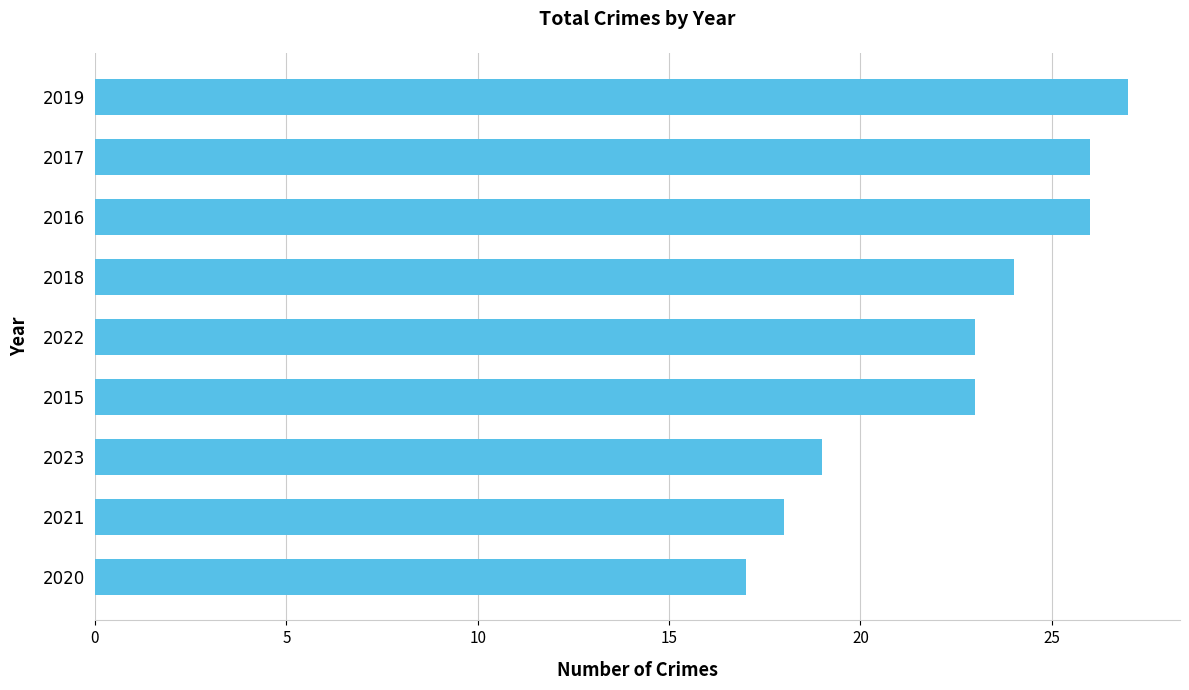

True or false: the data shows 17 at 2020.

True